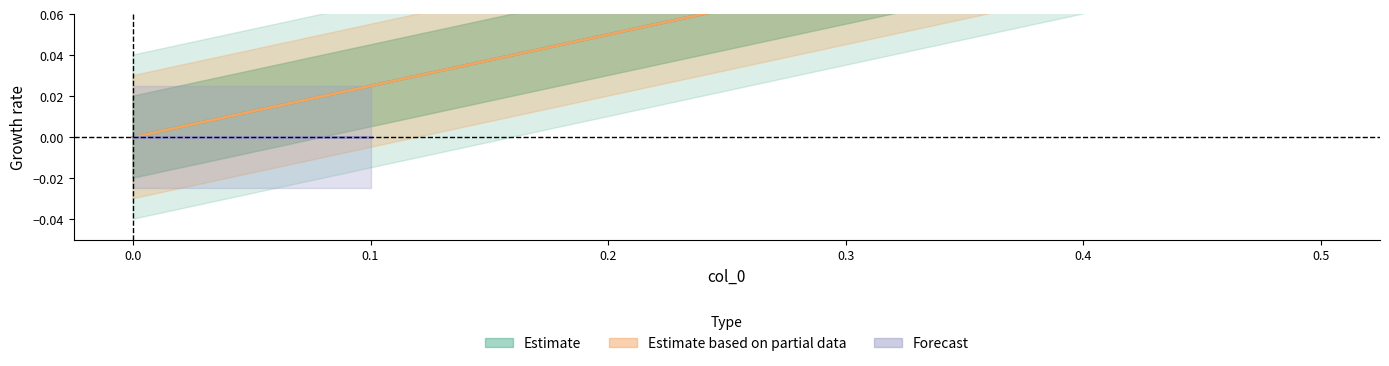

Reading left to right, extract all data points from this chart.

0.4	0.1	0.0